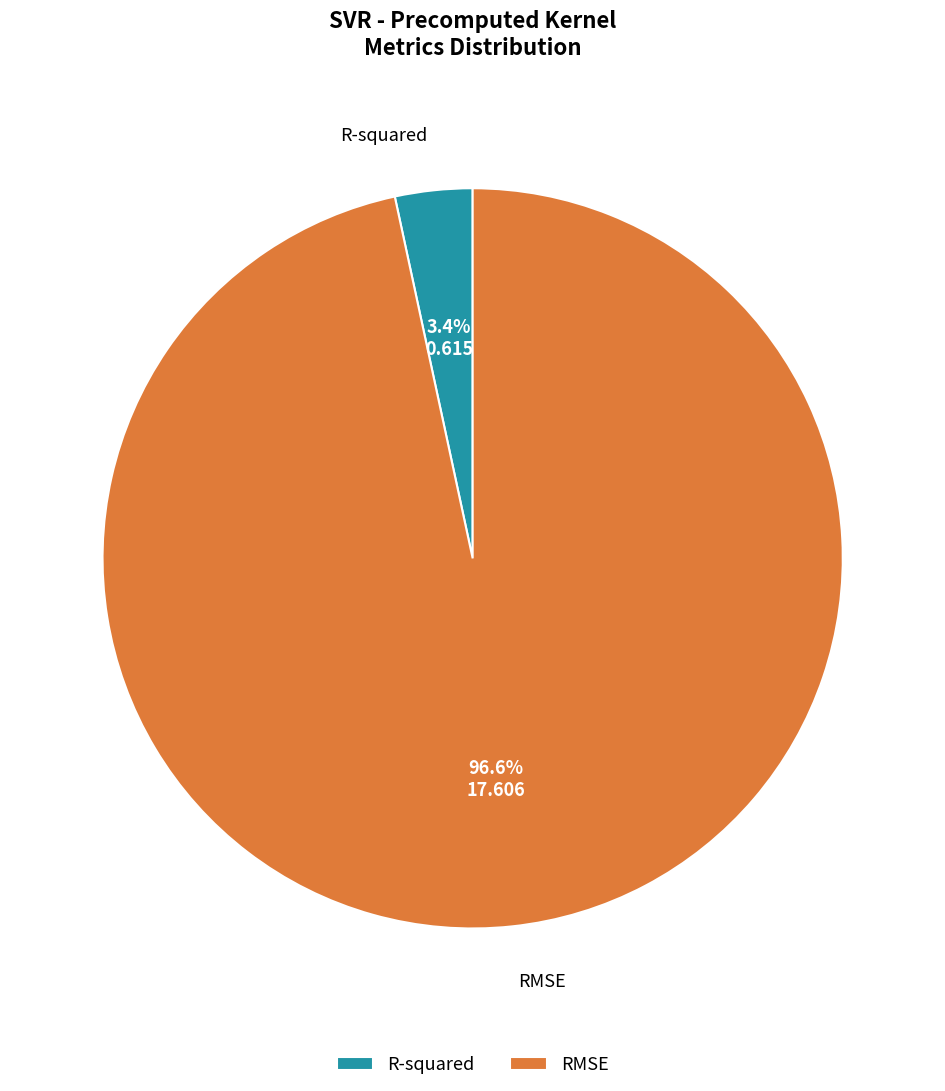

True or false: R-squared accounts for 3% of the total.

True